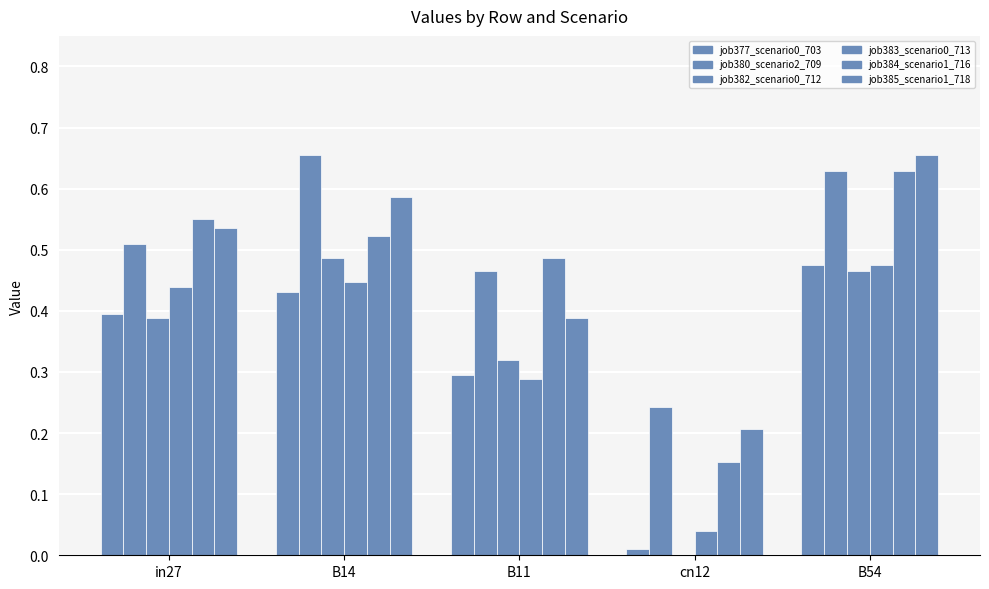

List the series in order of their peak value, highest first.

job380_scenario2_709, job385_scenario1_718, job384_scenario1_716, job382_scenario0_712, job377_scenario0_703, job383_scenario0_713